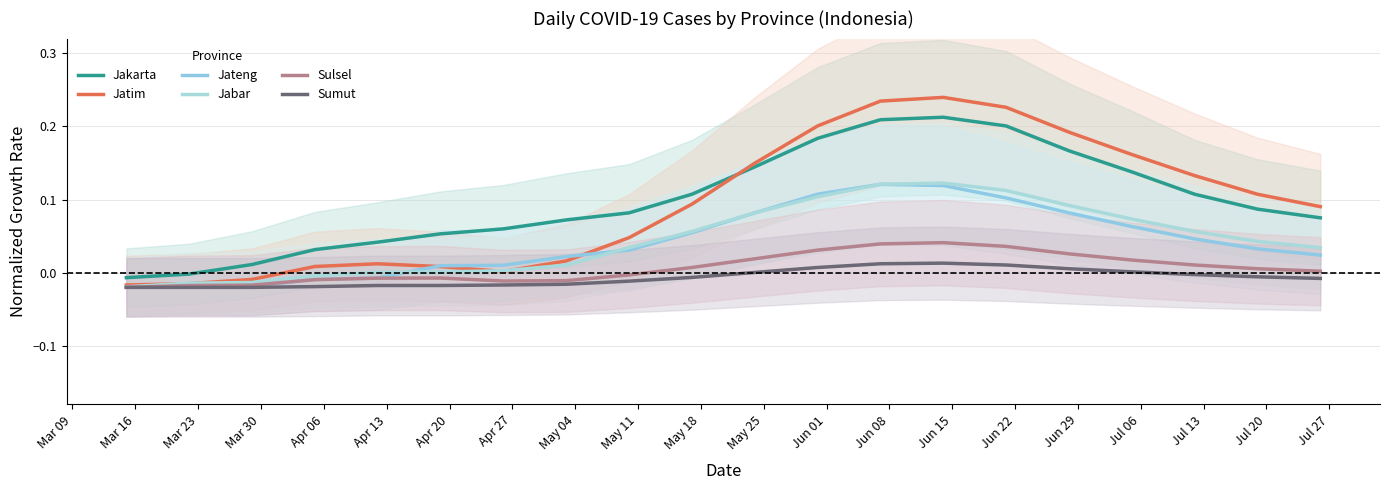

What is the label of the 19th point from the left?

Jul 13